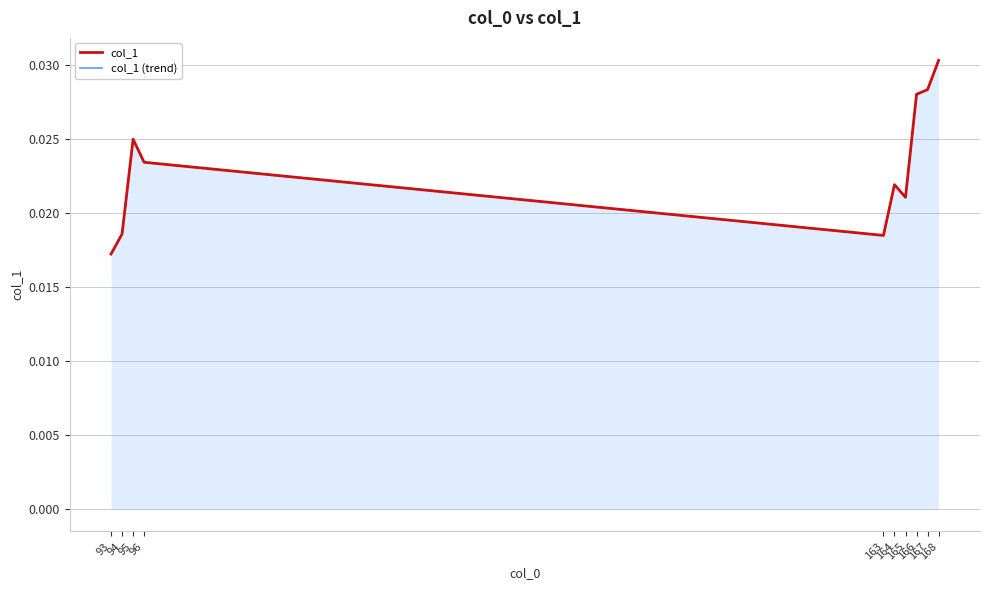

True or false: col_1 (trend) has more than 0 interior local peaks.

True